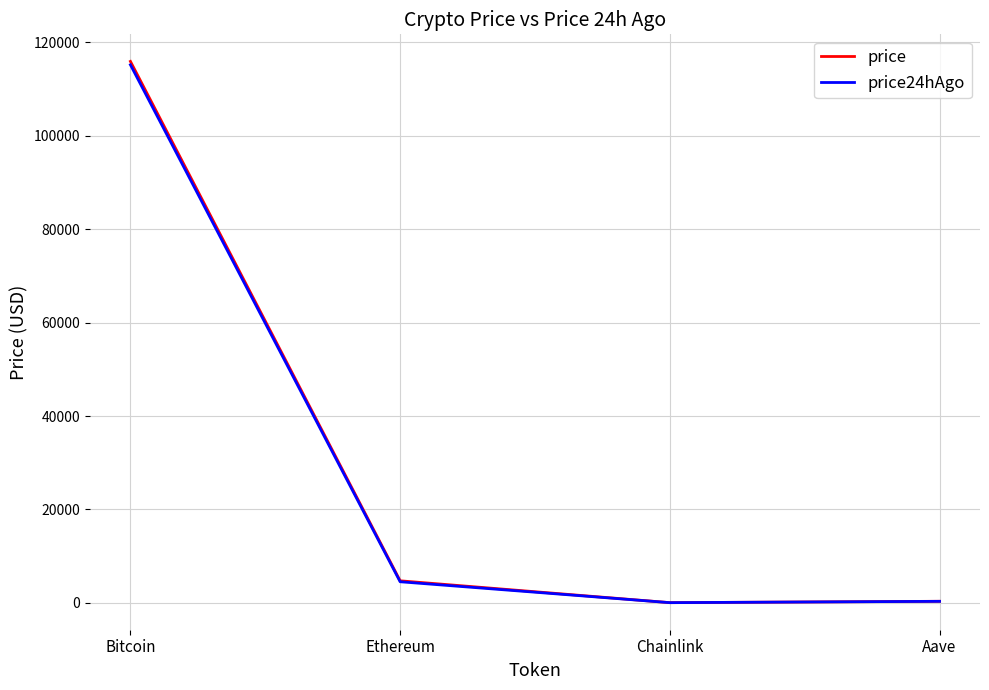

At which category is the sum across all series the highest?

Bitcoin